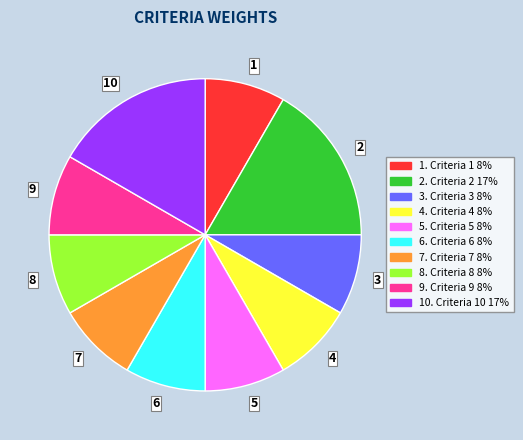

Does 5 account for over 50% of the chart?

No